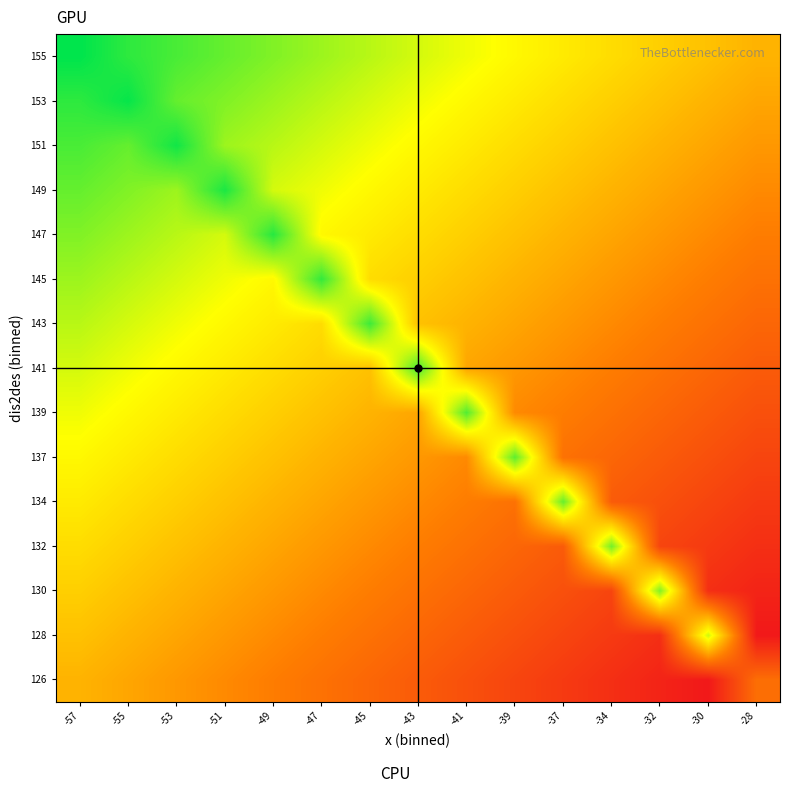

What is the smallest value displayed?

6.2